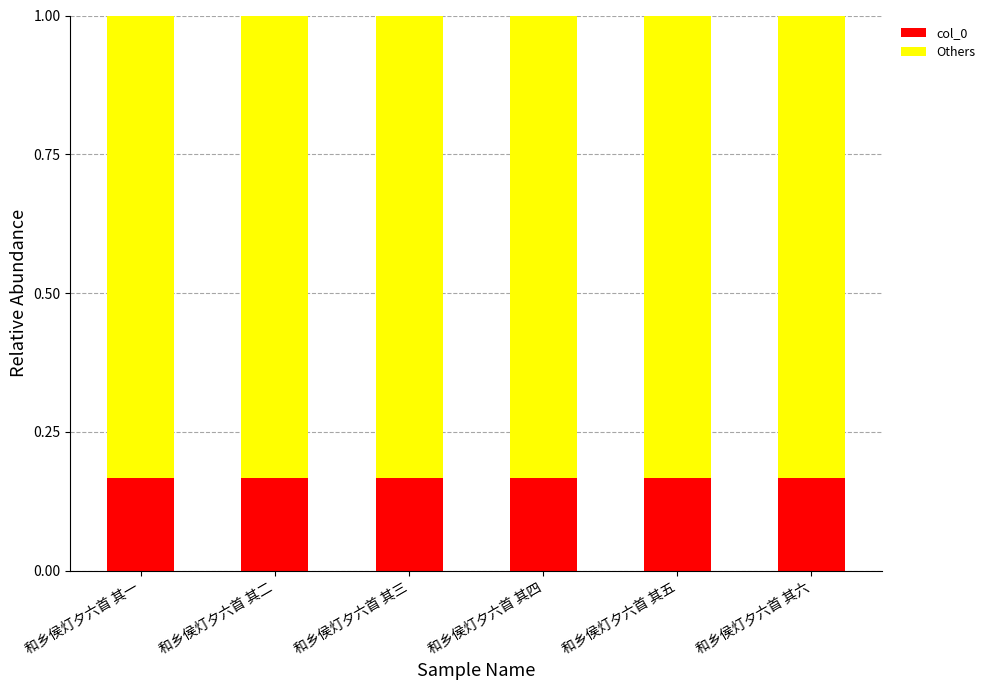

Count the col_0 values in the range 0 to 1.

6